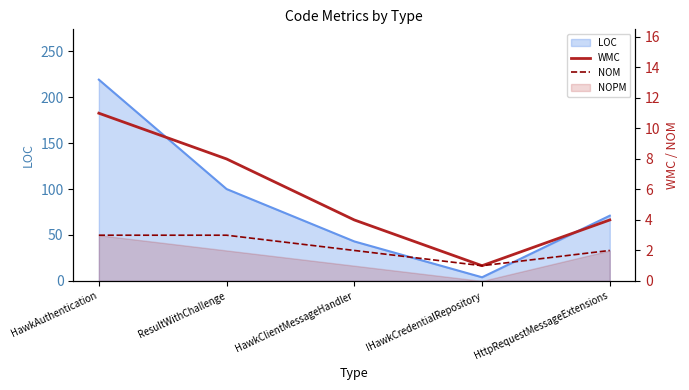

What is the label of the 3rd point from the left?

HawkClientMessageHandler